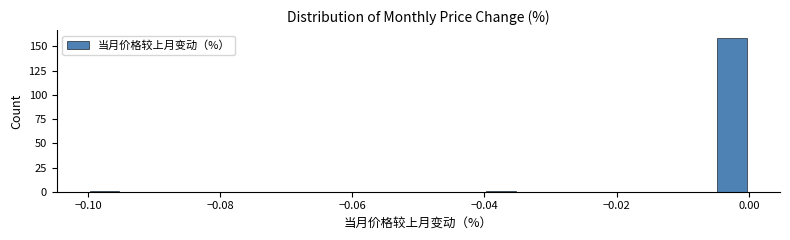

Around what value on the x-axis is the tallest bar? Give the approximate position of its centre, as read against the axis.

-0.002